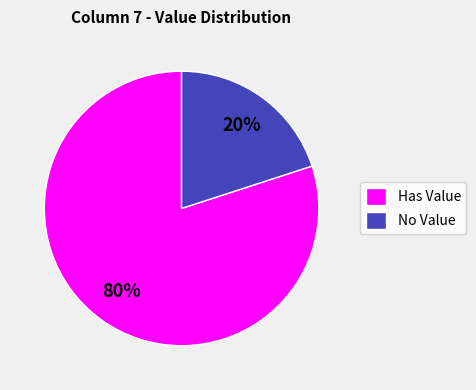

How many slices are in this pie chart?

2